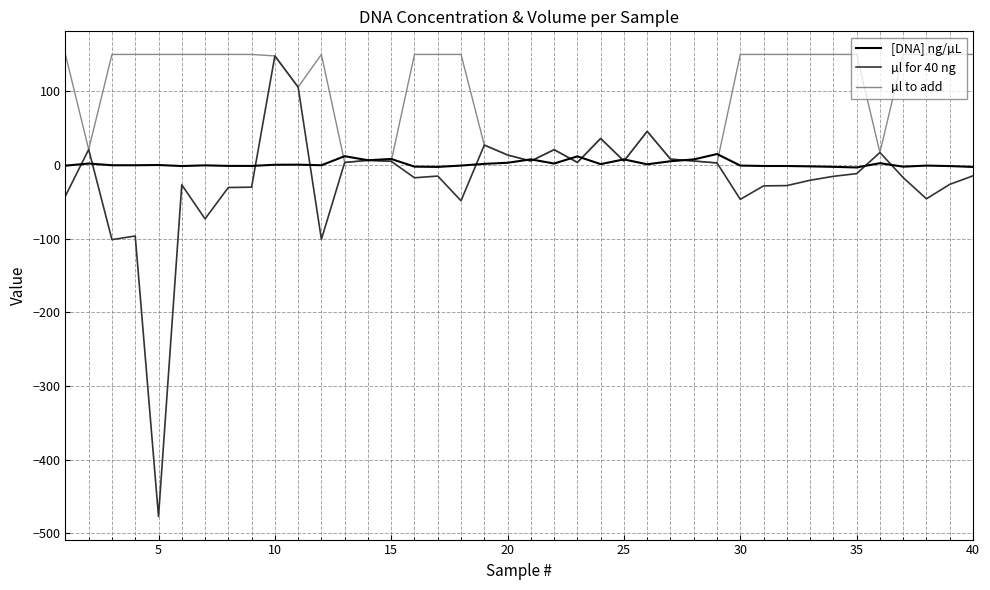

How many distinct data groups are displayed?

3